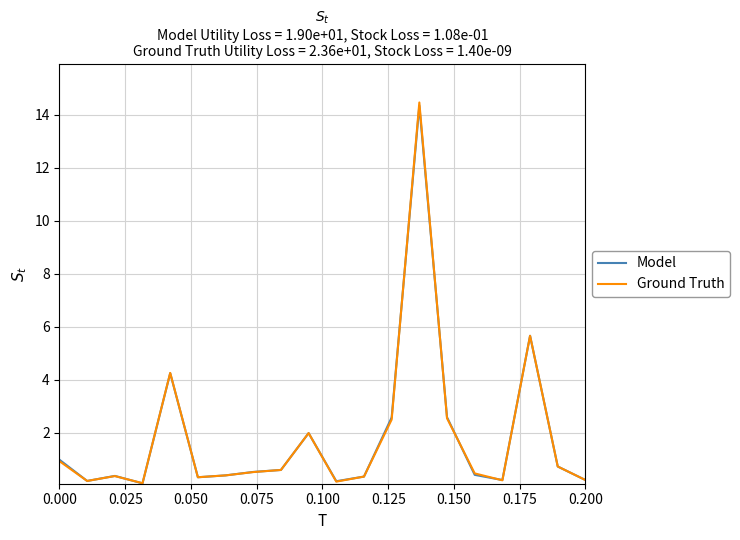

What is the greatest value displayed?

14.5